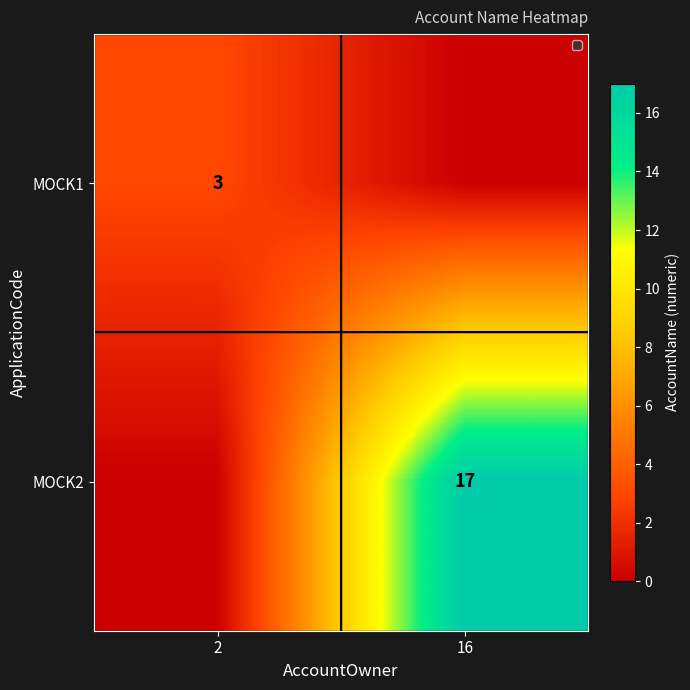

The value of MOCK1 at 2 is 5. True or false?

False